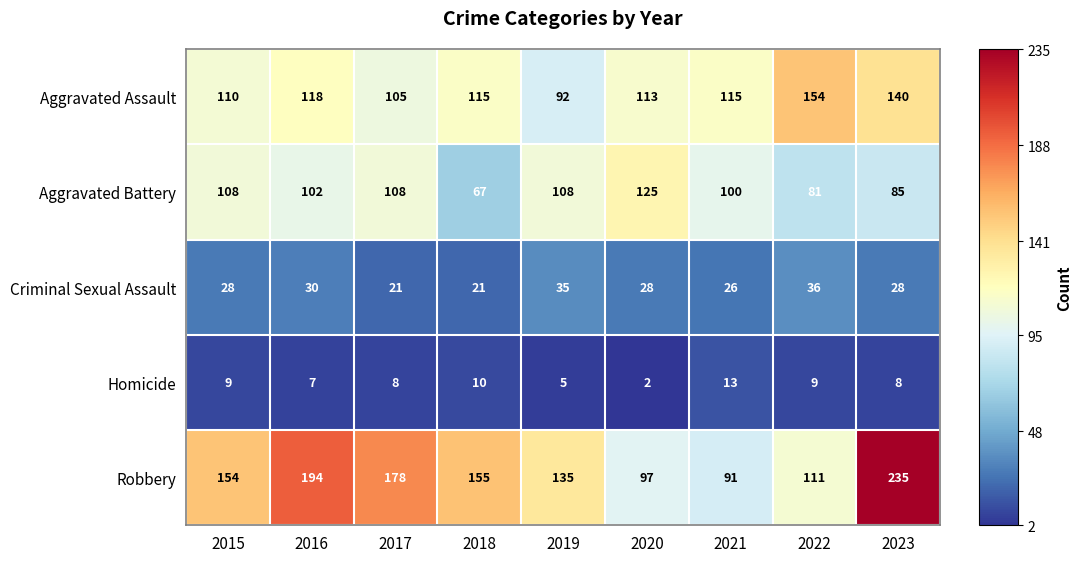

The value of Homicide at 2019 is 1. True or false?

False